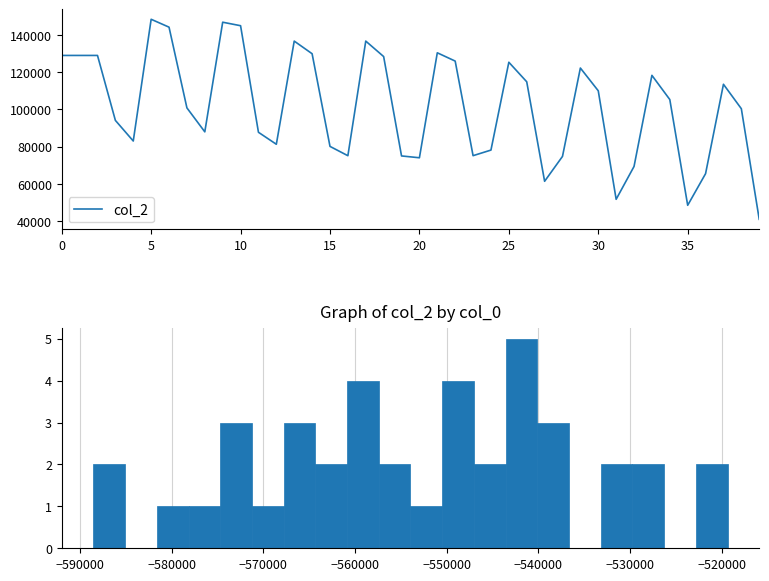

How many values are below 105275?

20